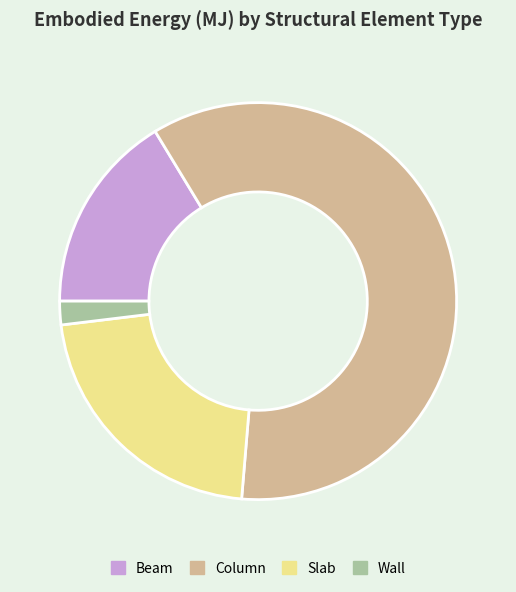

True or false: Wall accounts for 2% of the total.

True